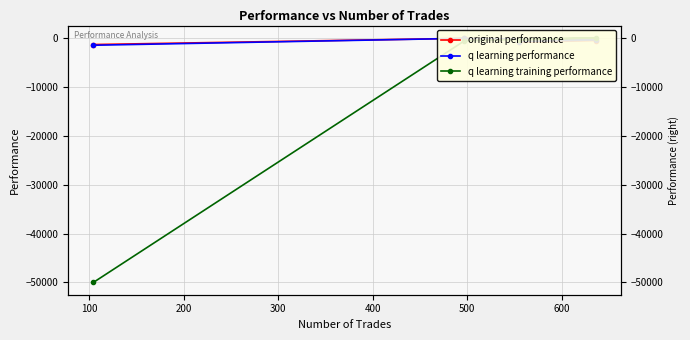

What is the total value across all series at 200?

-432.1